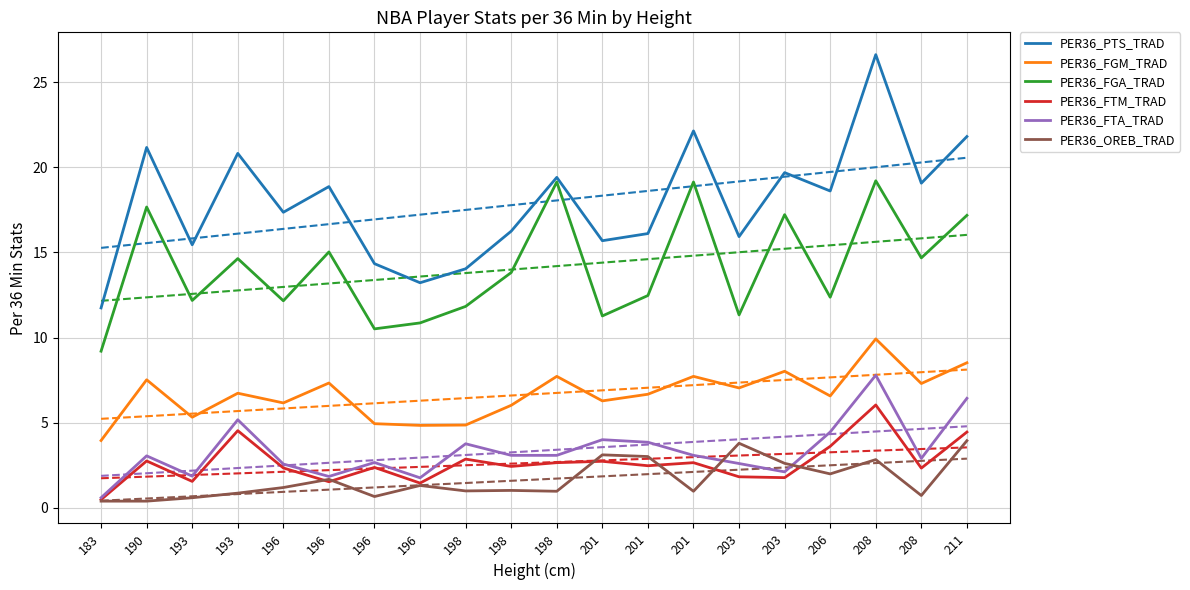

Which category has the lowest value in the PER36_PTS_TRAD series?

183